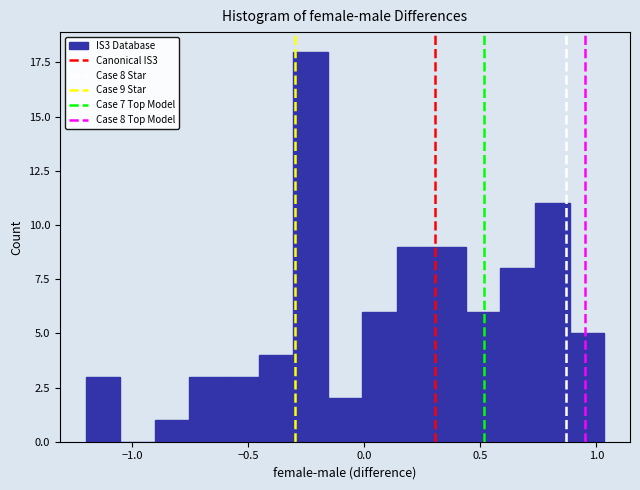

Around what value on the x-axis is the tallest bar? Give the approximate position of its centre, as read against the axis.

-0.25